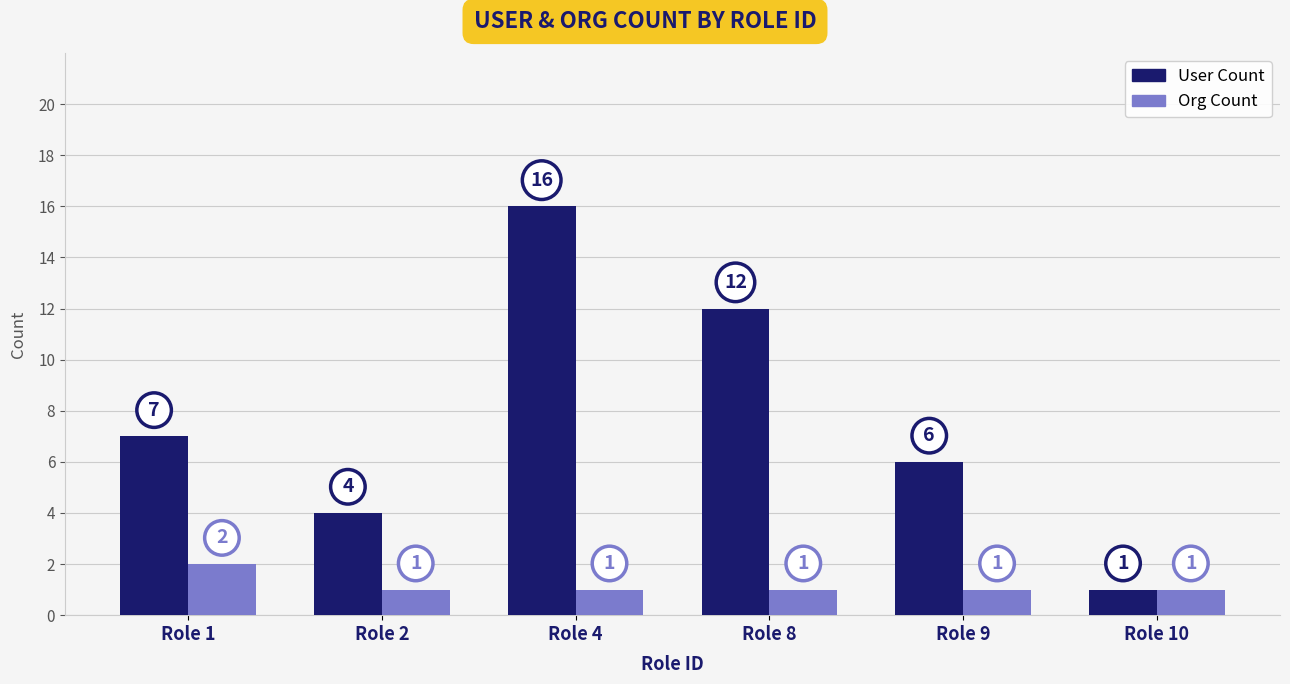

Is the value of Org Count at Role 2 greater than the value of User Count at Role 9?

No